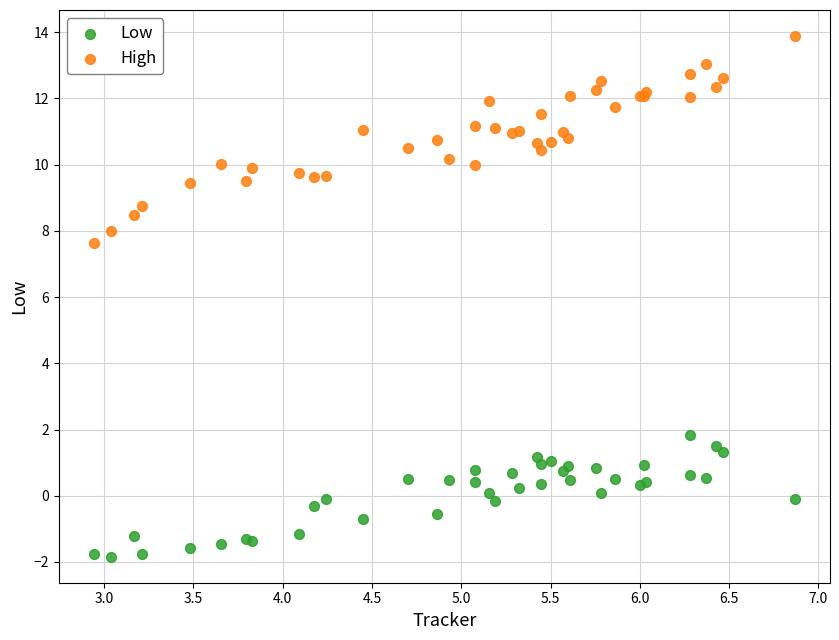

Across all series, what Y value is closest to 6?

7.6